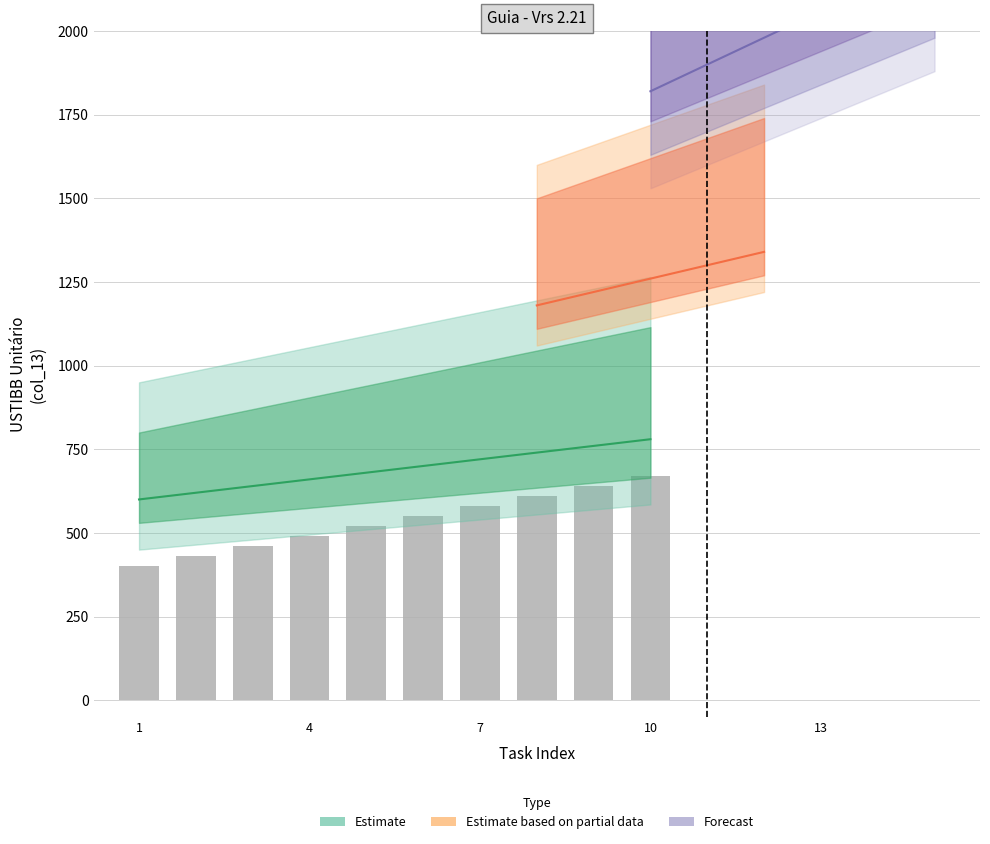

What is the average value?

535